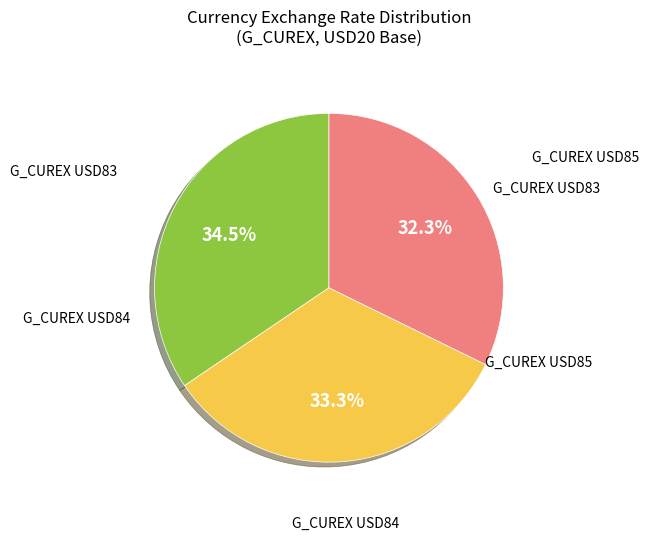

Is there a majority slice in this chart?

No